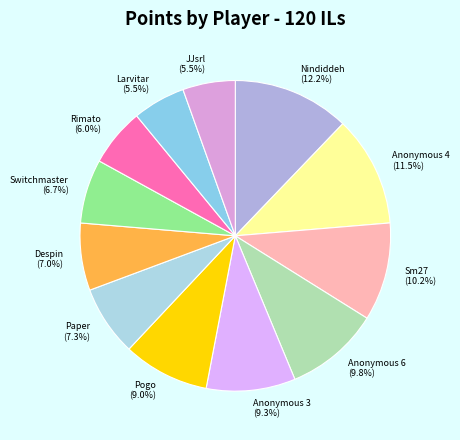

Count the number of slices in the pie.

12